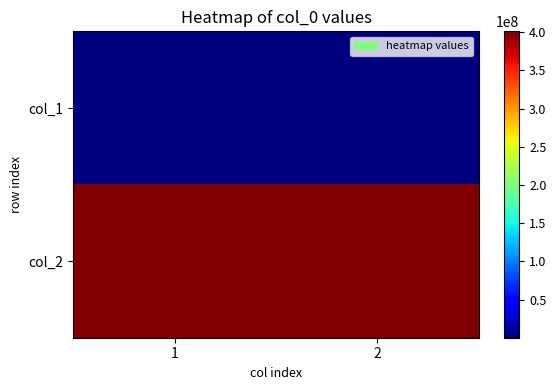

Which has a higher value, 2 or 1?

2